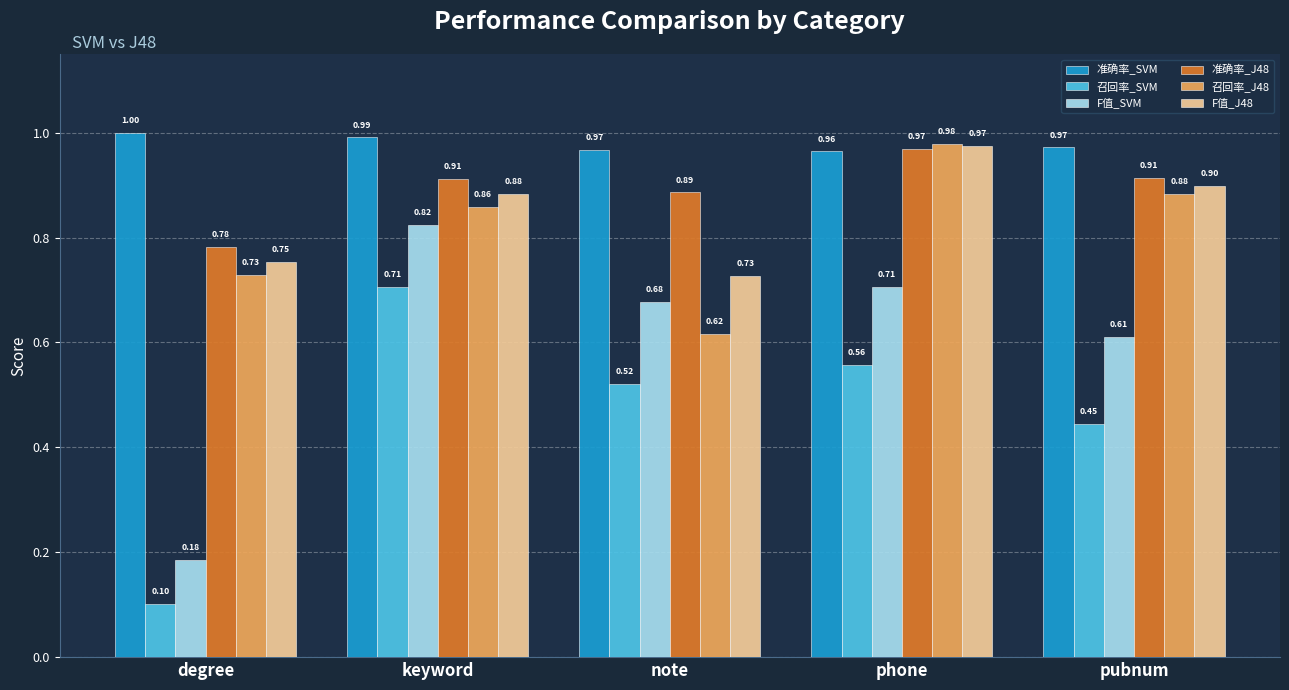

At keyword, list the series in order from largest to smallest.

准确率_SVM, 准确率_J48, F值_J48, 召回率_J48, F值_SVM, 召回率_SVM